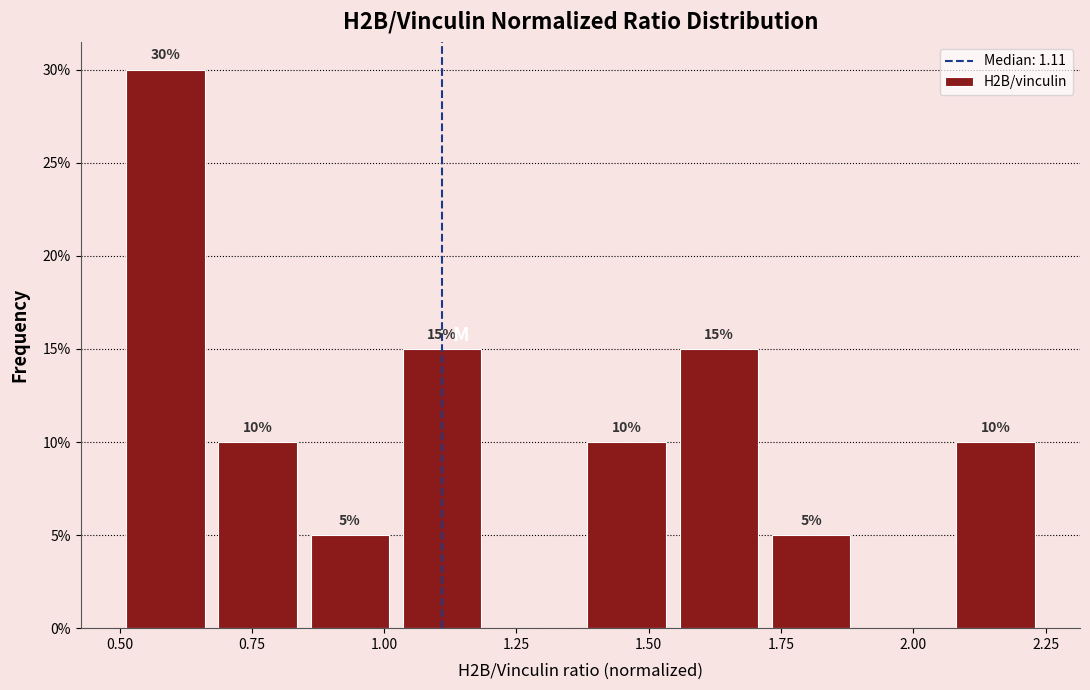

Around what value on the x-axis is the tallest bar? Give the approximate position of its centre, as read against the axis.

0.60